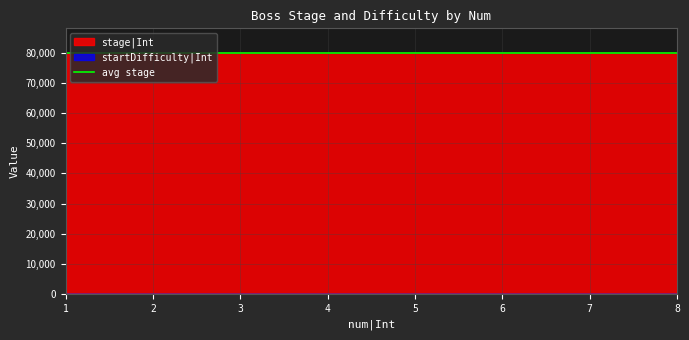

True or false: startDifficulty|Int and stage|Int cross at least once.

False